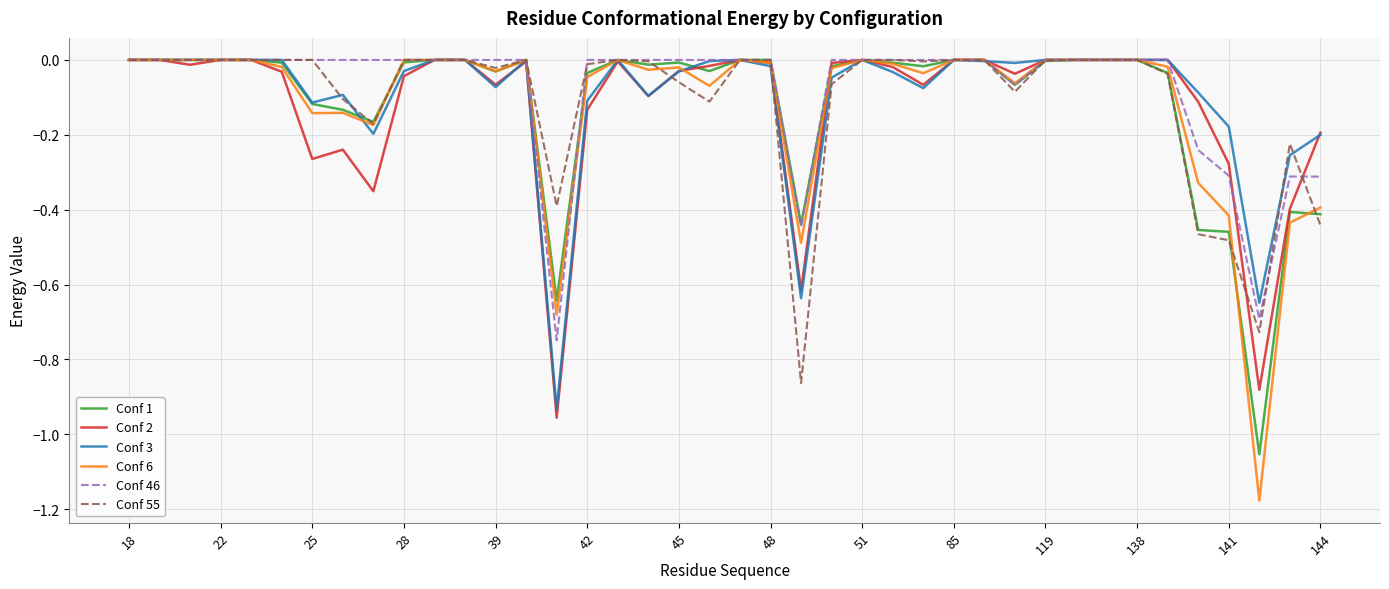

Which series has the widest spread of values?

Conf 6